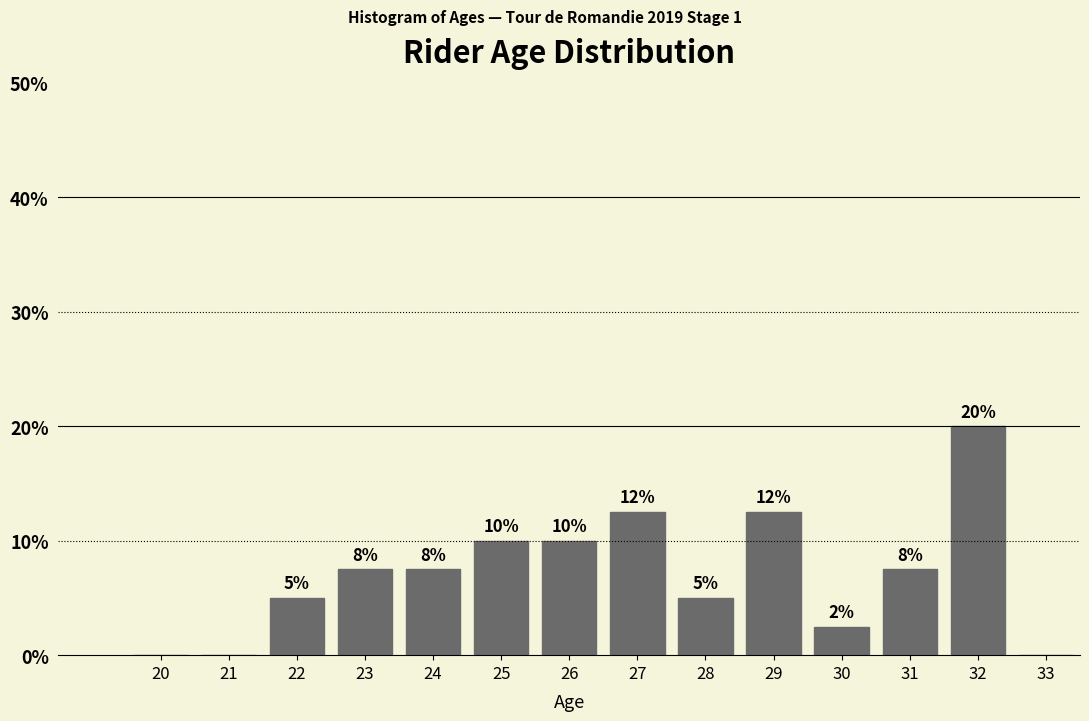

Are the bars horizontal?

No